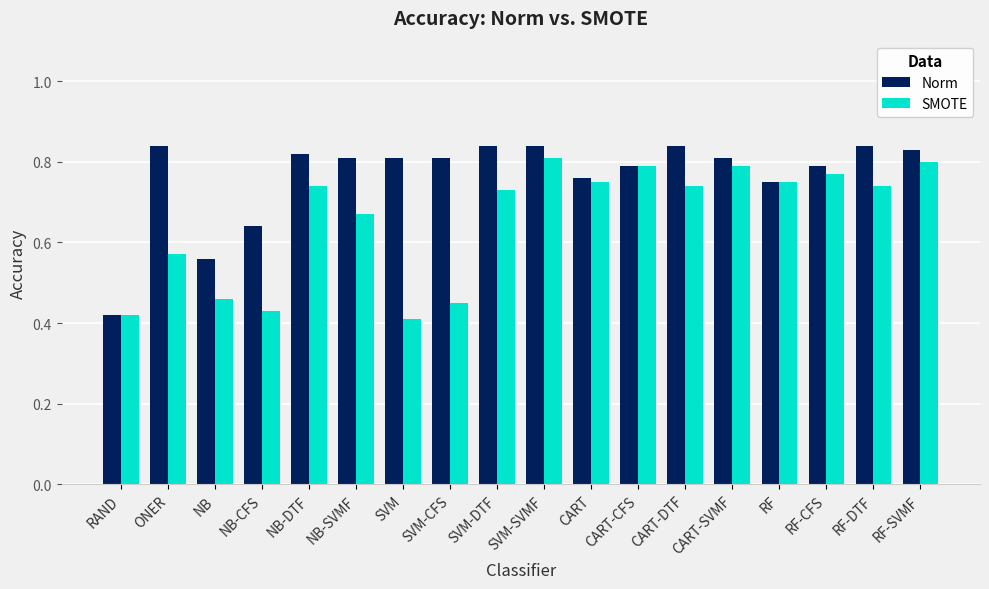

Which series has the widest spread of values?

Norm